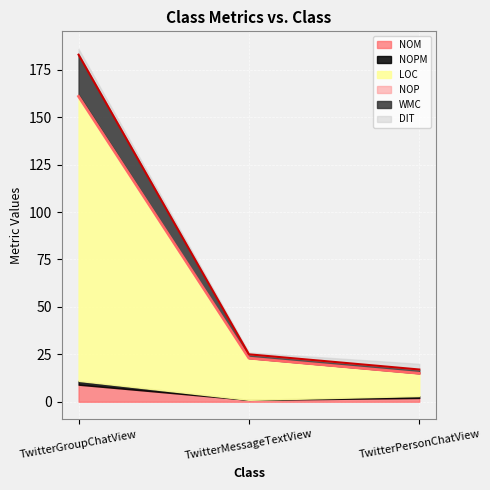

Rank the categories by NOM value from highest to lowest.

TwitterGroupChatView, TwitterPersonChatView, TwitterMessageTextView